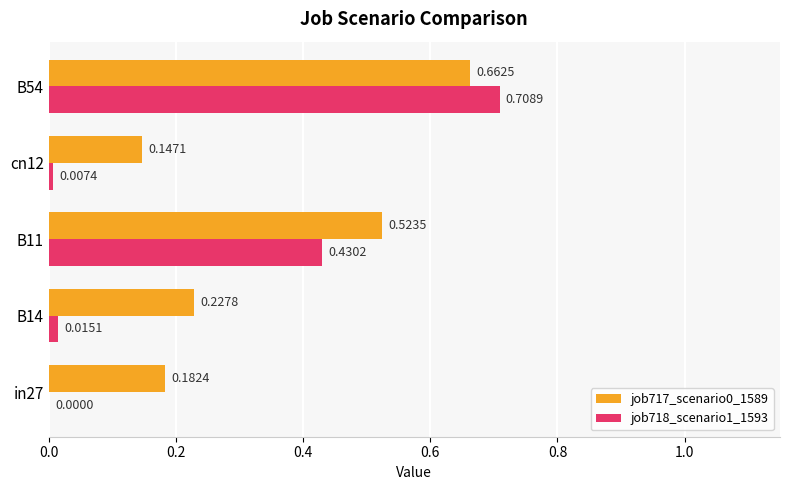

What is the total value across all series at B54?

1.4